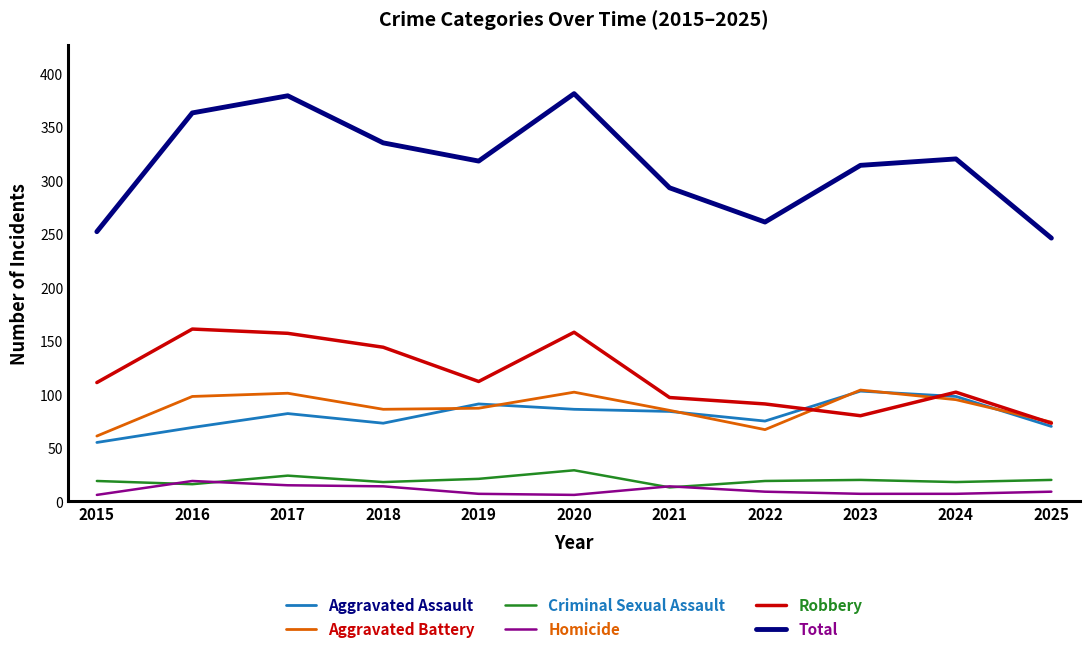

Is it true that Aggravated Battery equals 85 at 2021?

True